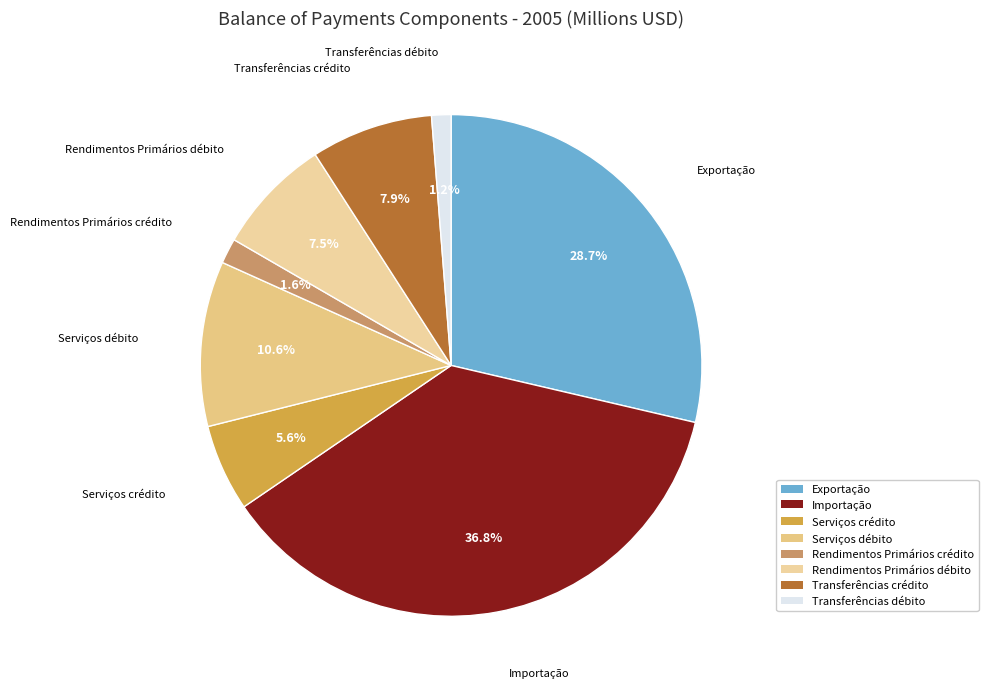

Approximately how many times larger is the value at Rendimentos Primários débito compared to Serviços débito?

0.7